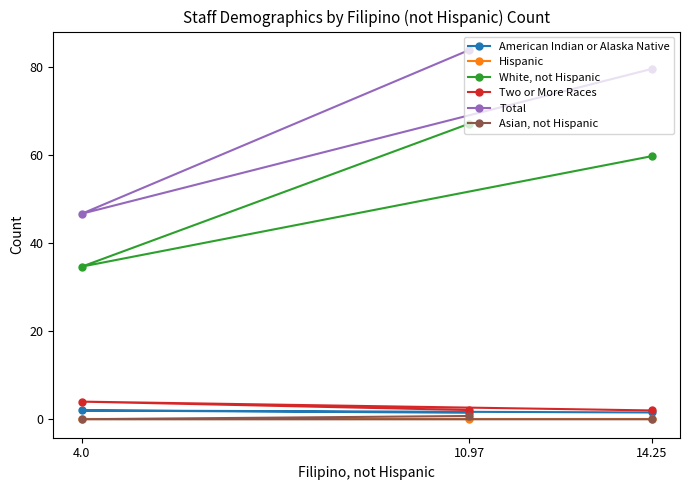

What is the sum of all Total values?

209.8